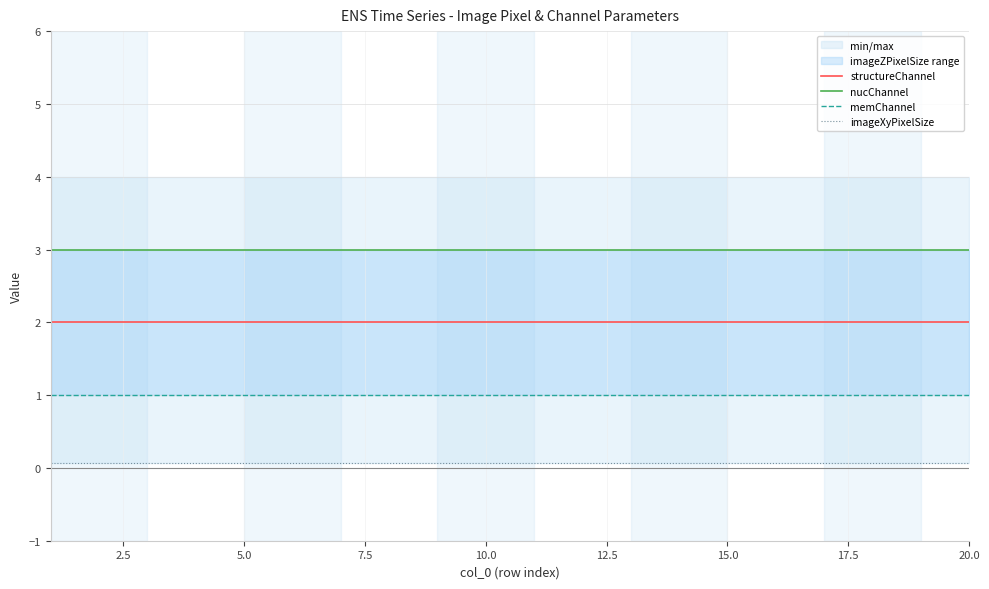

What is the average value of the structureChannel series?

2.0